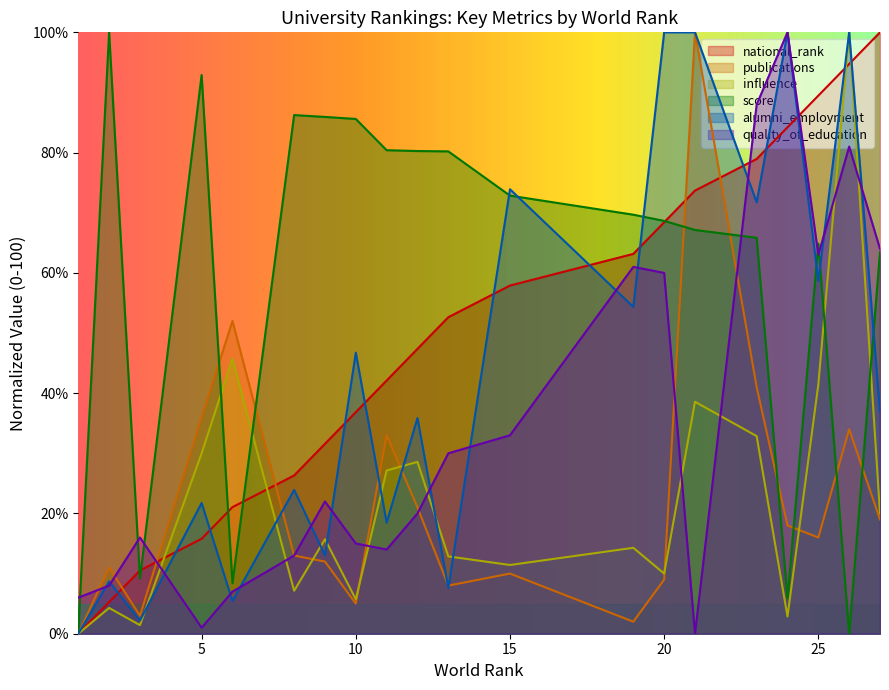

What is the value of the alumni_employment point at the 8th from the left?

46.7